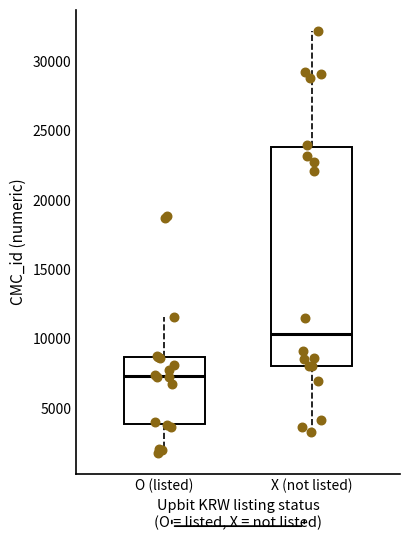

Reading left to right, read every box against the y-axis: the position of its median line, the range the box covers, and the ends of its whiskers. The values are not printed on the chart, so give them approximately, as read against the axis.

O (listed): median 7500, box 4000 to 8500, whiskers 2000 to 11500
X (not listed): median 10500, box 8000 to 24000, whiskers 3500 to 32000